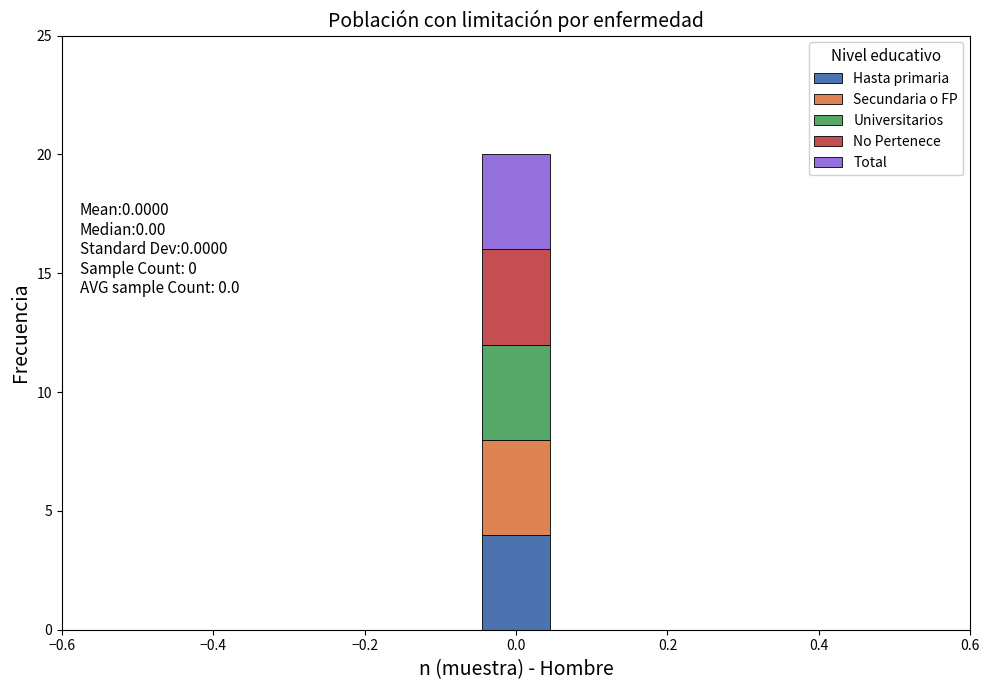

Which range on the x-axis has the tallest stacked bar (by total height)?

-0.04 to 0.04